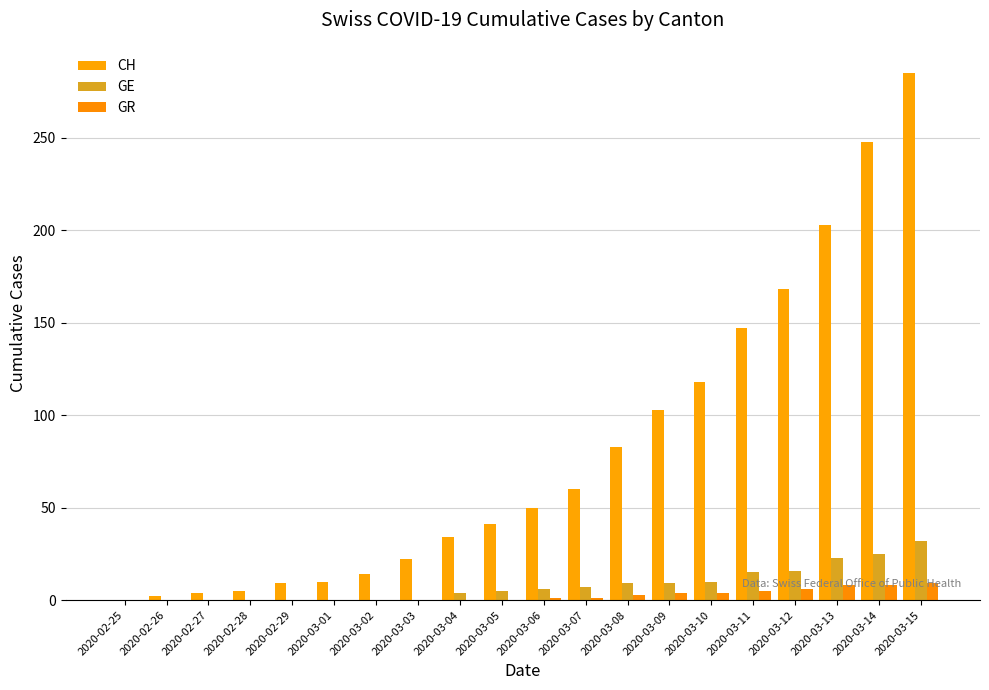

Count the GR values in the range 0 to 5.

16